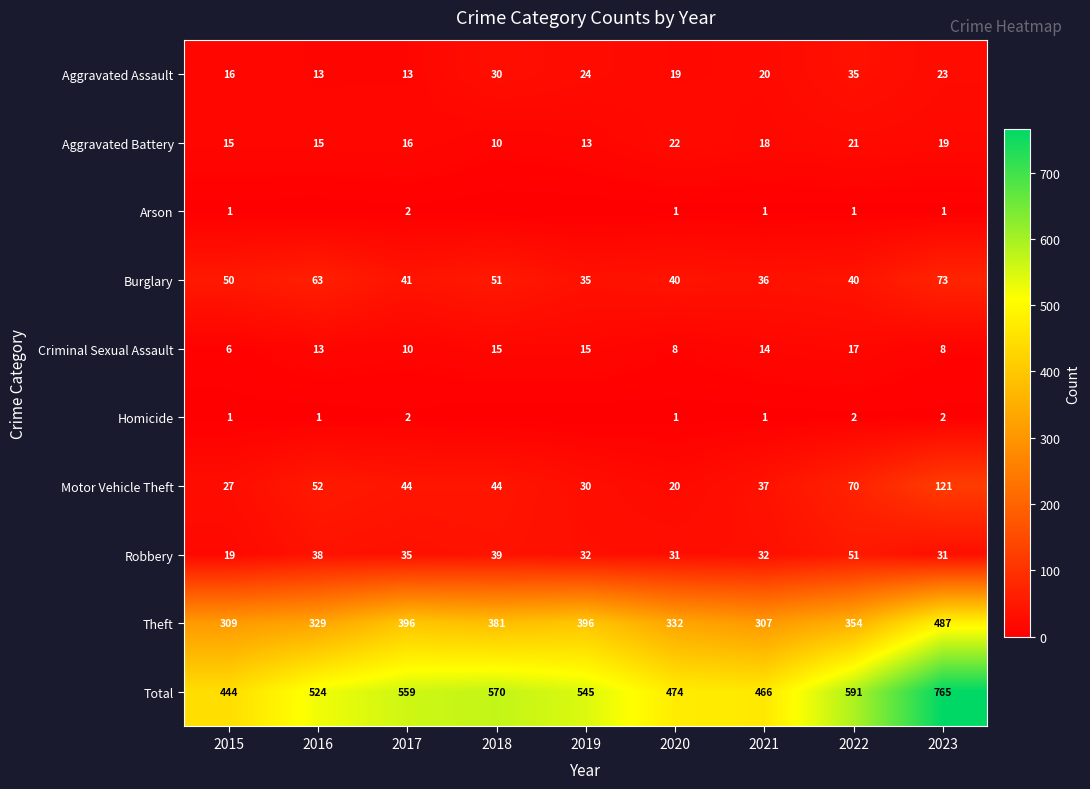

At which category does the chart reach its peak across all series?

2023